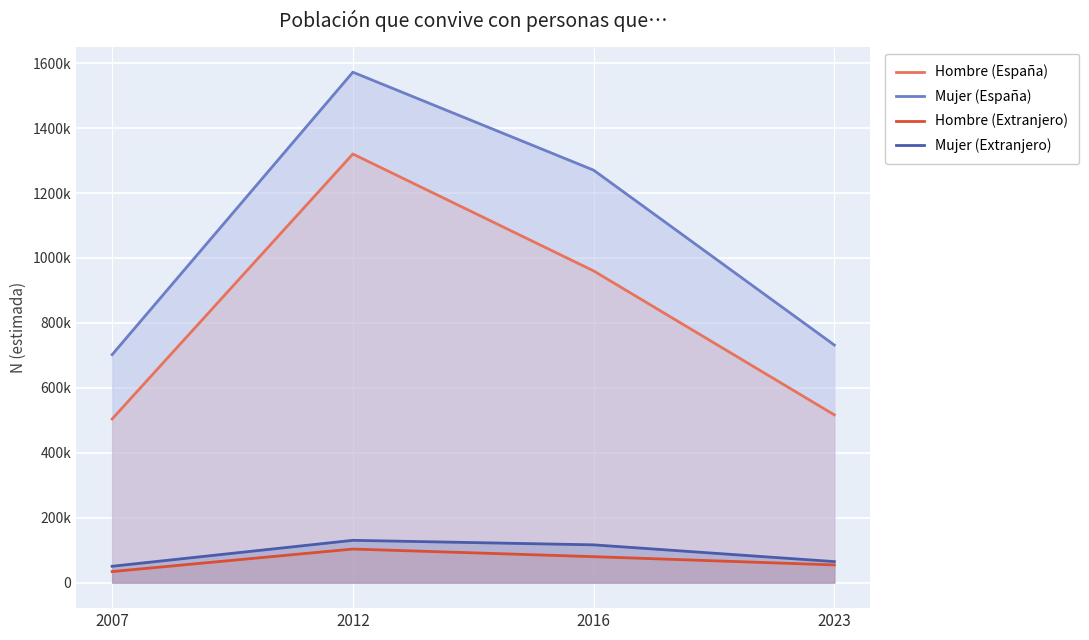

How many values in the Mujer (España) series exceed 1270479?

1